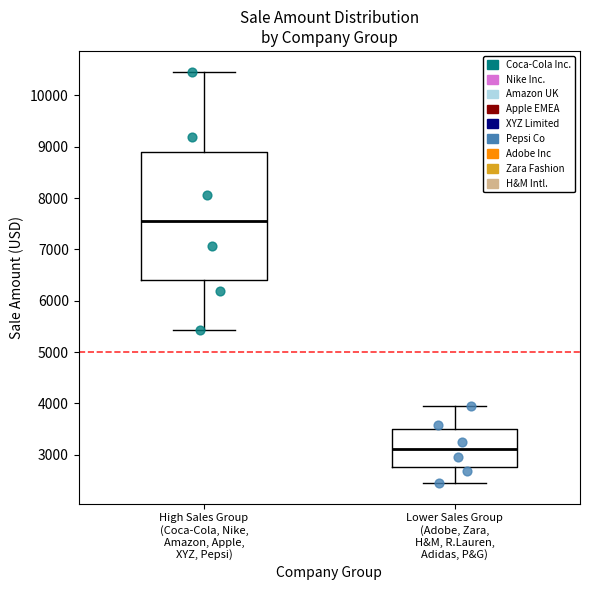

Reading left to right, transcribe this box plot: for each box, give where its median line is, the range the box spans, and where its two whiskers end, as read against the y-axis. The values are not printed on the chart, so give them approximately, as read against the axis.

High Sales Group (Coca-Cola, Nike, Amazon, Apple, XYZ, Pepsi): median 7600, box 6400 to 8900, whiskers 5400 to 10500
Lower Sales Group (Adobe, Zara, H&M, R.Lauren, Adidas, P&G): median 3100, box 2800 to 3500, whiskers 2400 to 3900